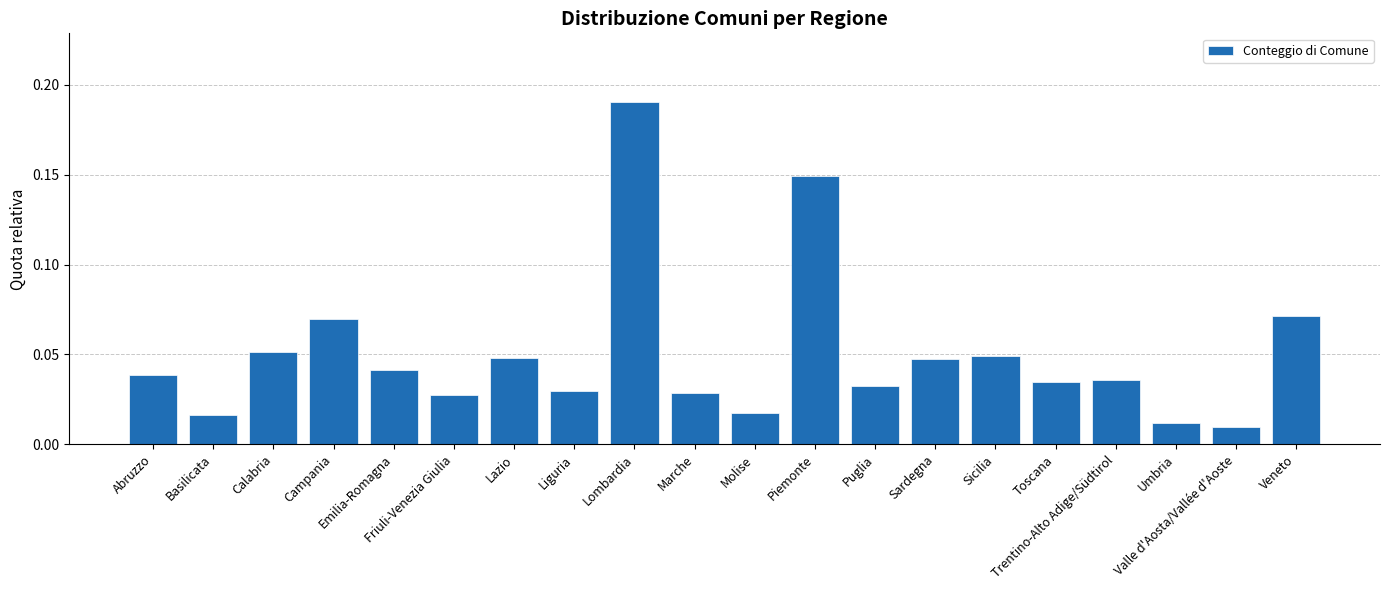

What is the sum of all values?

1.0